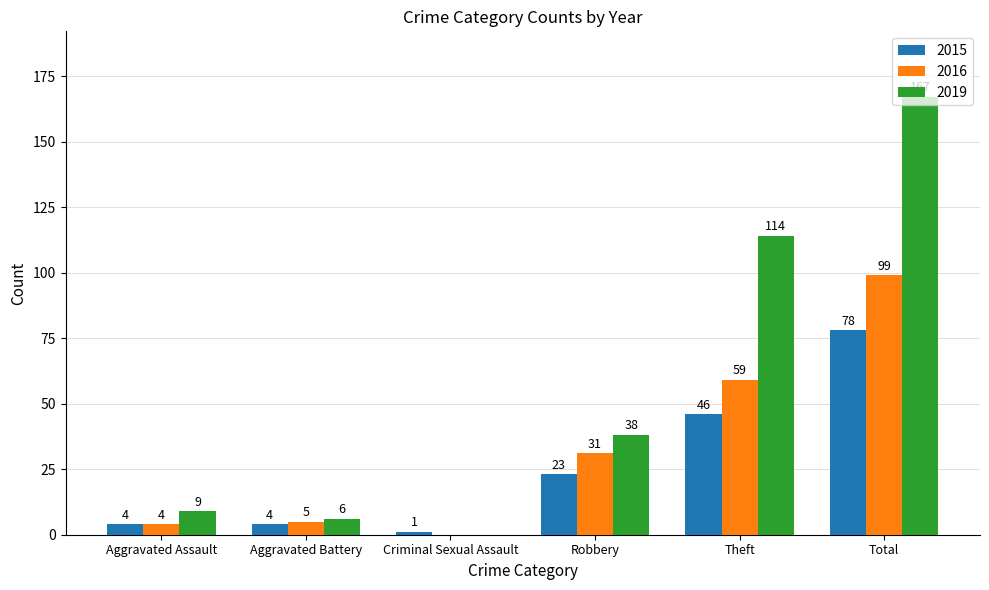

What is the total value across all series at Aggravated Assault?

17